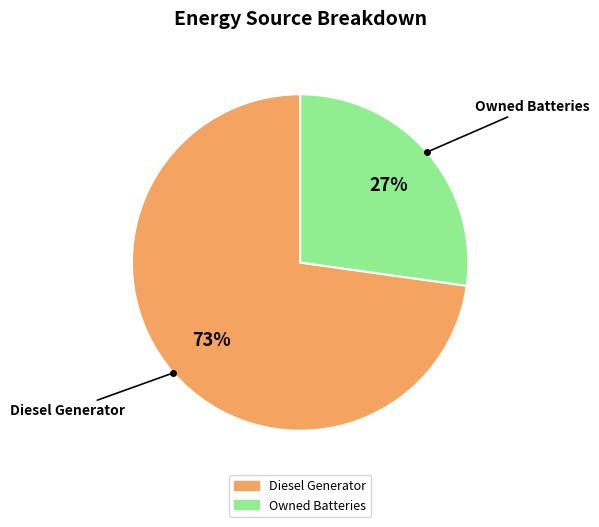

Does any single category account for the majority?

Yes